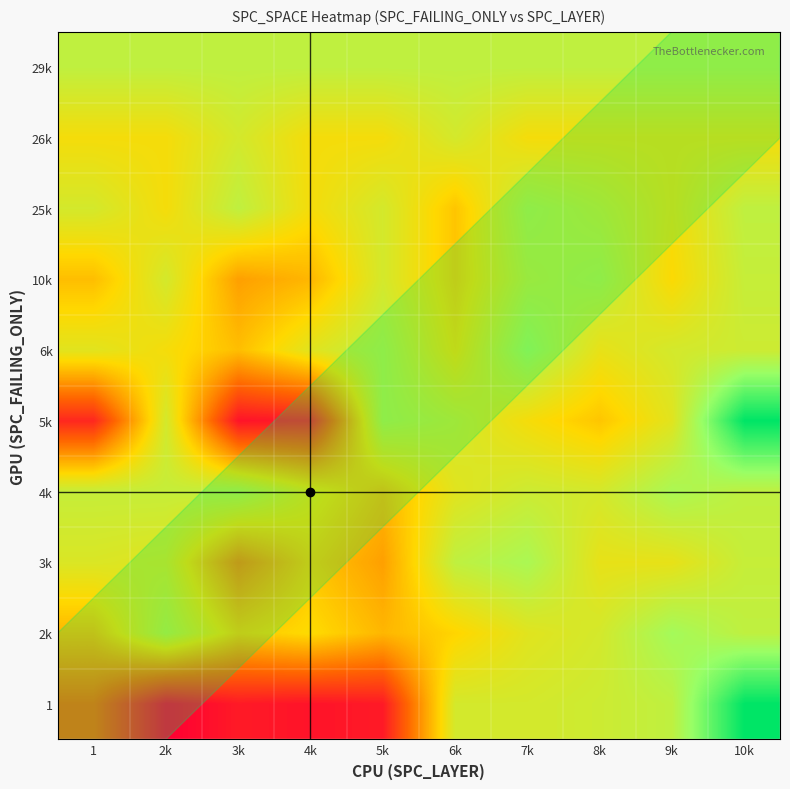

Which has a higher value, 7k or 10k?

10k